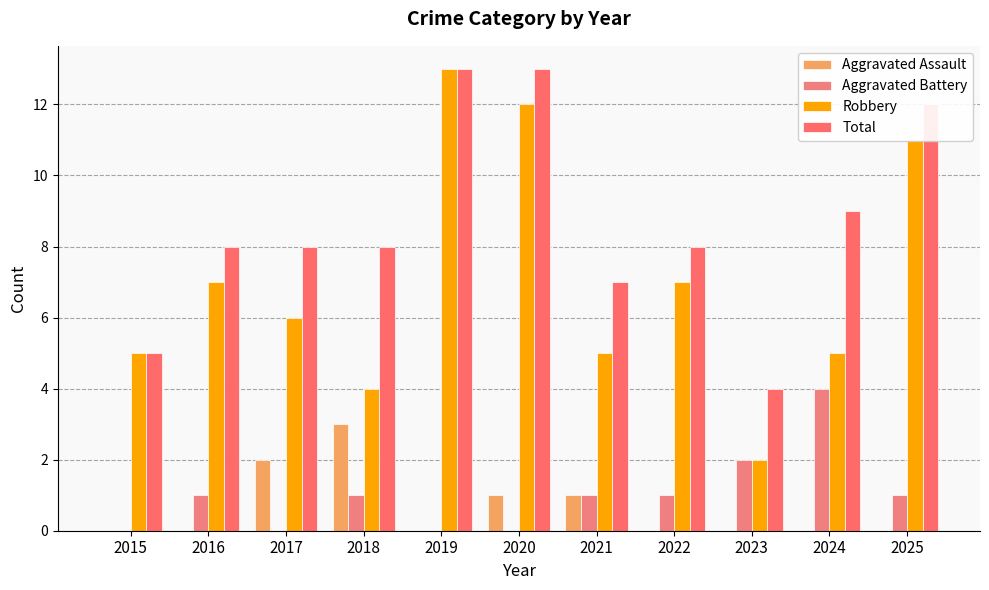

The Robbery series shows 7 at 2016. True or false?

True